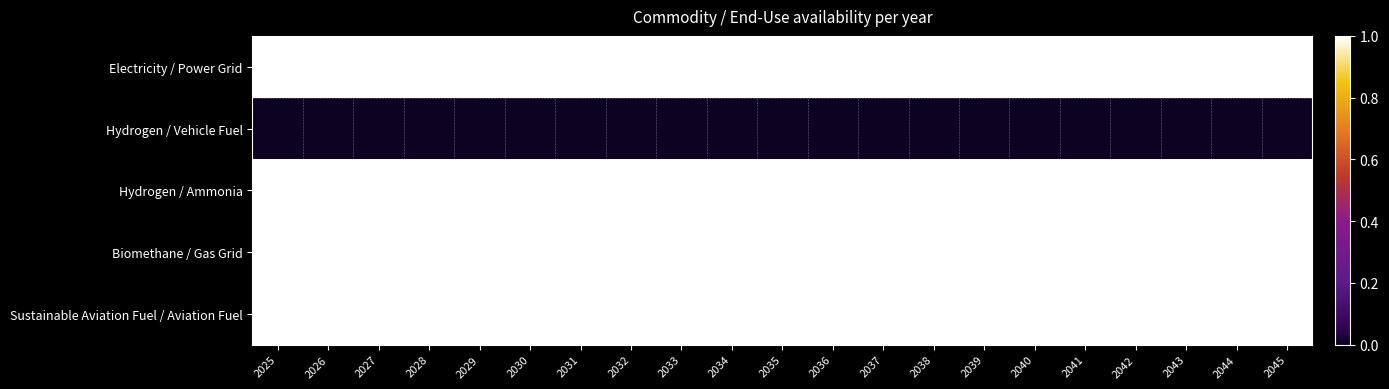

Which category has the lowest value across all series?

2025